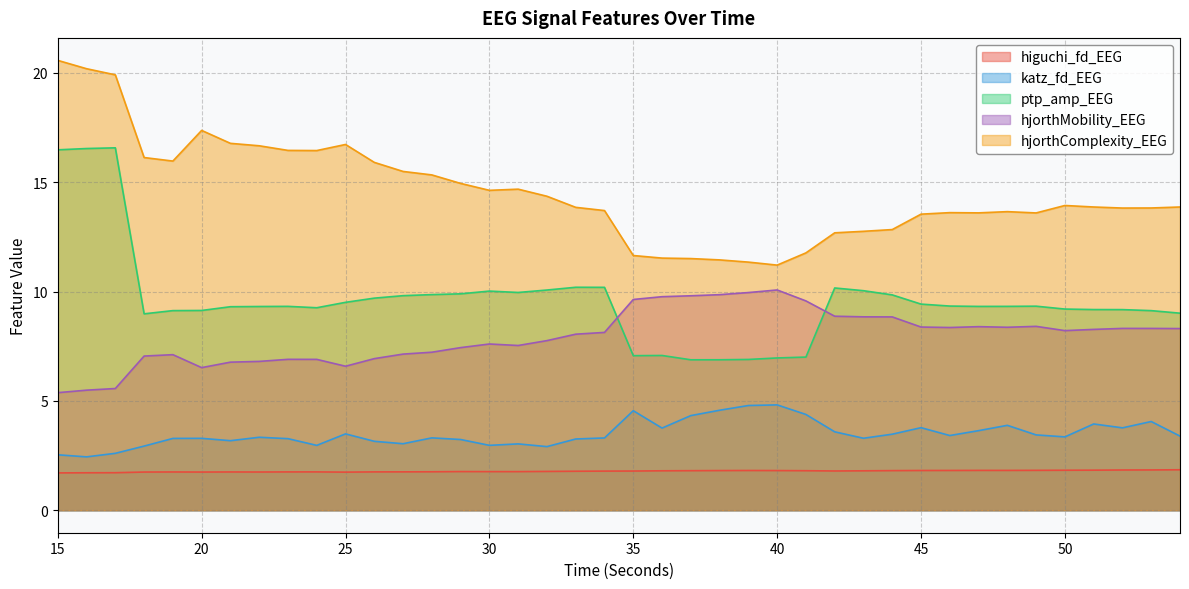

What is the average value of the ptp_amp_EEG series?

9.6